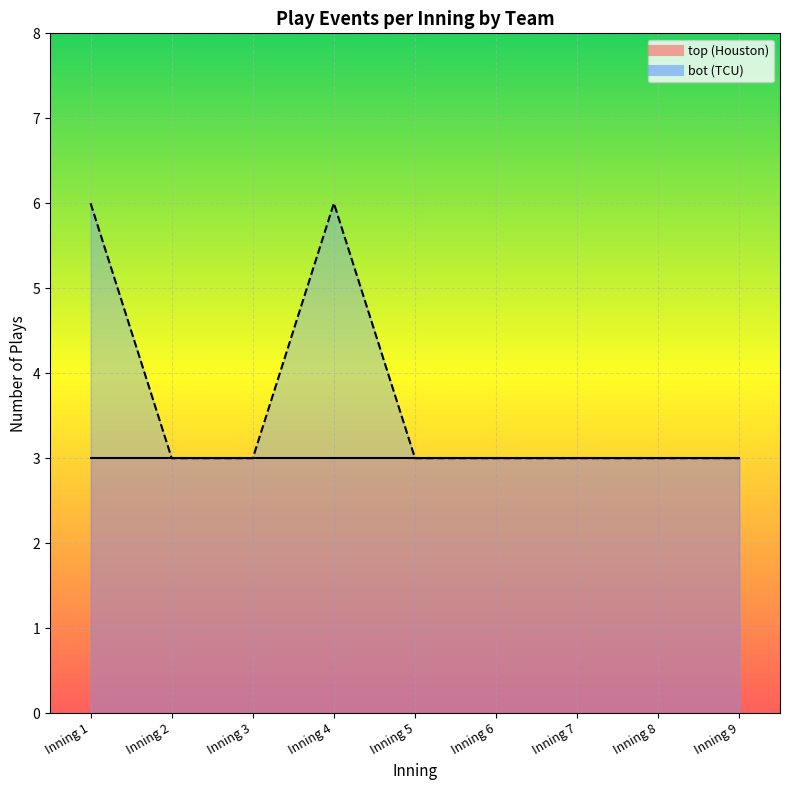

Does the chart display data point markers on the line(s)?

No